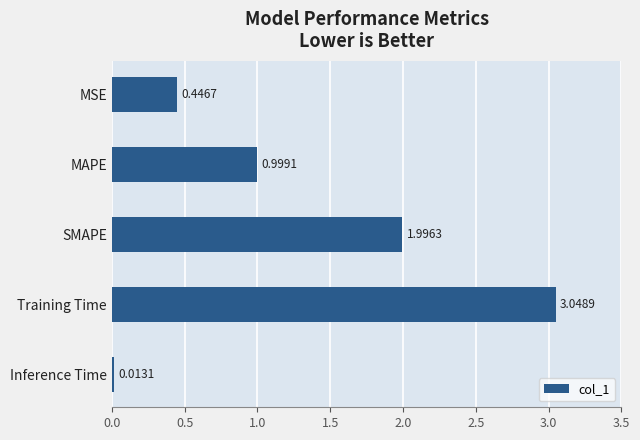

What is the label of the 2nd bar from the top?

MAPE